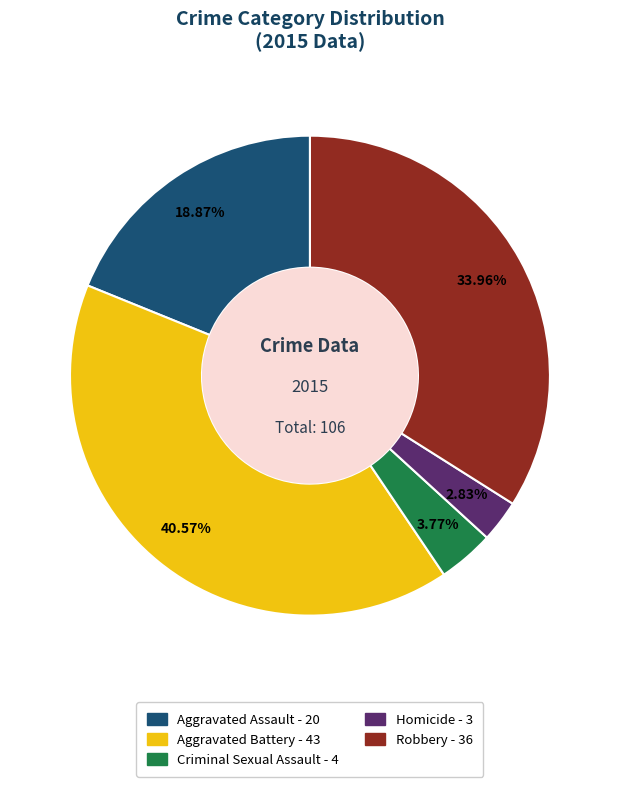

Which has a higher value, Robbery or Homicide?

Robbery